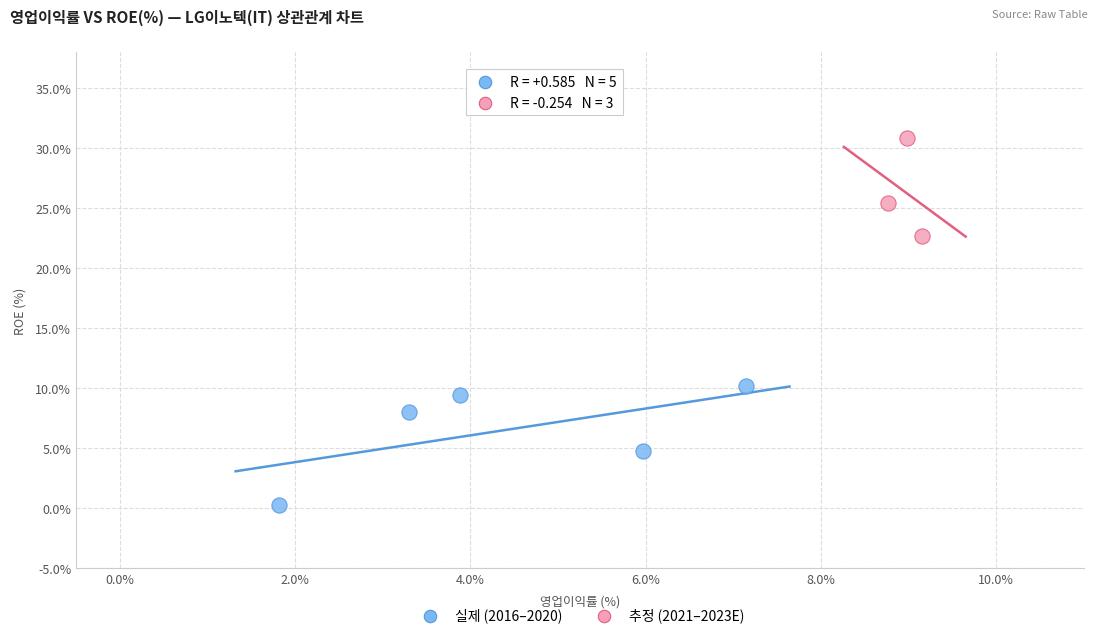

Which series reaches the maximum Y coordinate?

추정 (2021–2023E)